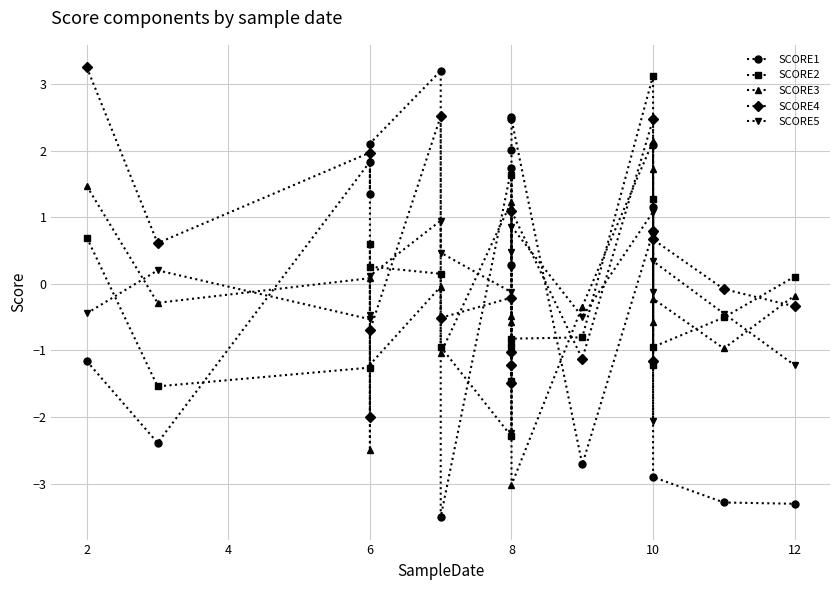

How many interior local valleys does the SCORE3 series have?

7